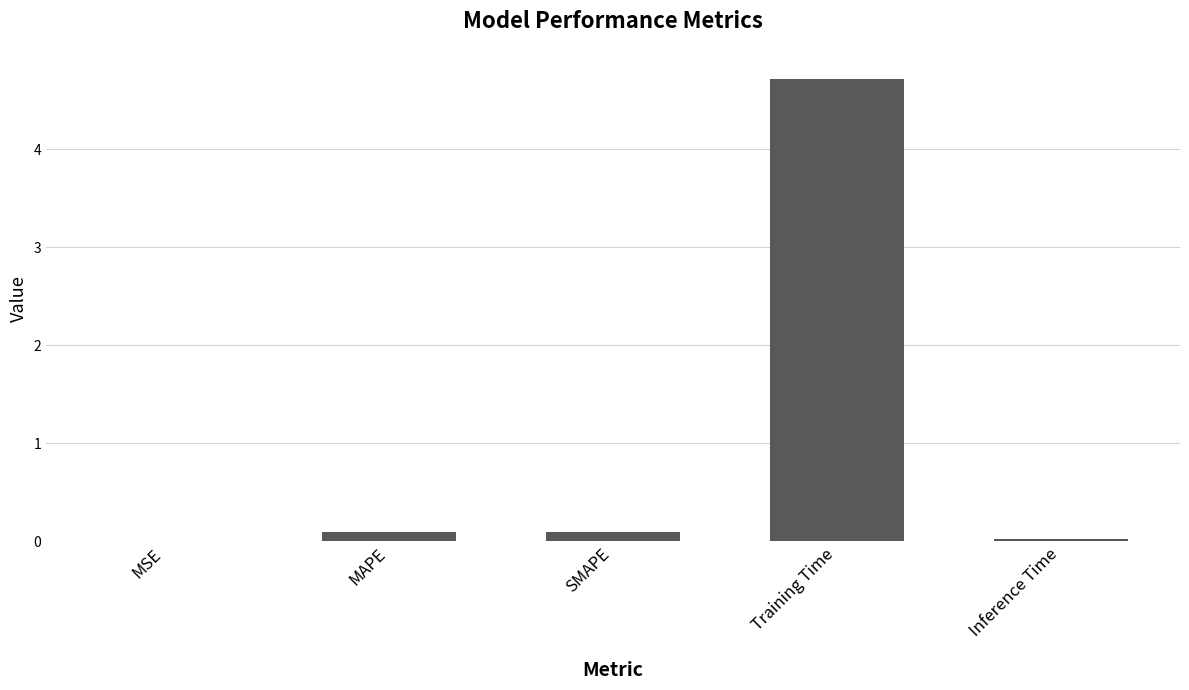

At which category does the chart reach its peak across all series?

Training Time